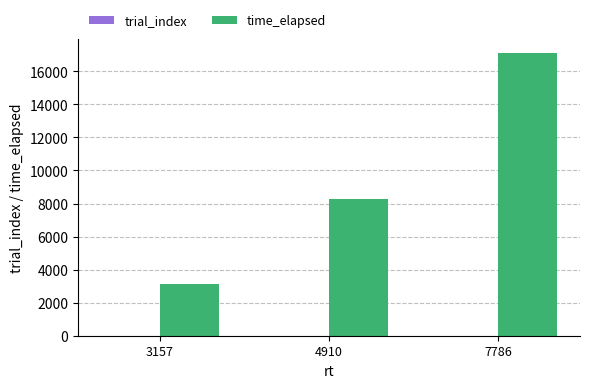

Which category has the highest value in the time_elapsed series?

7786